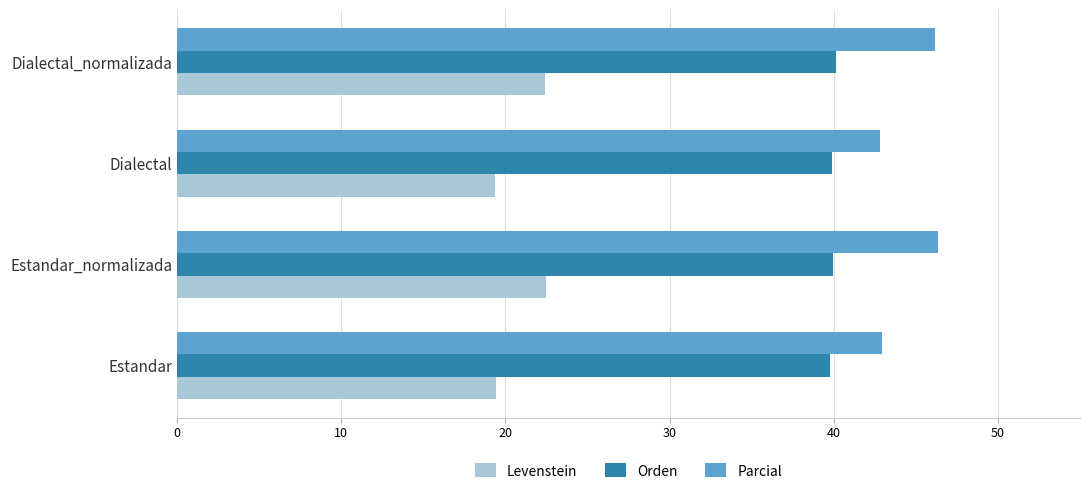

Which series has the largest total across all categories?

Parcial